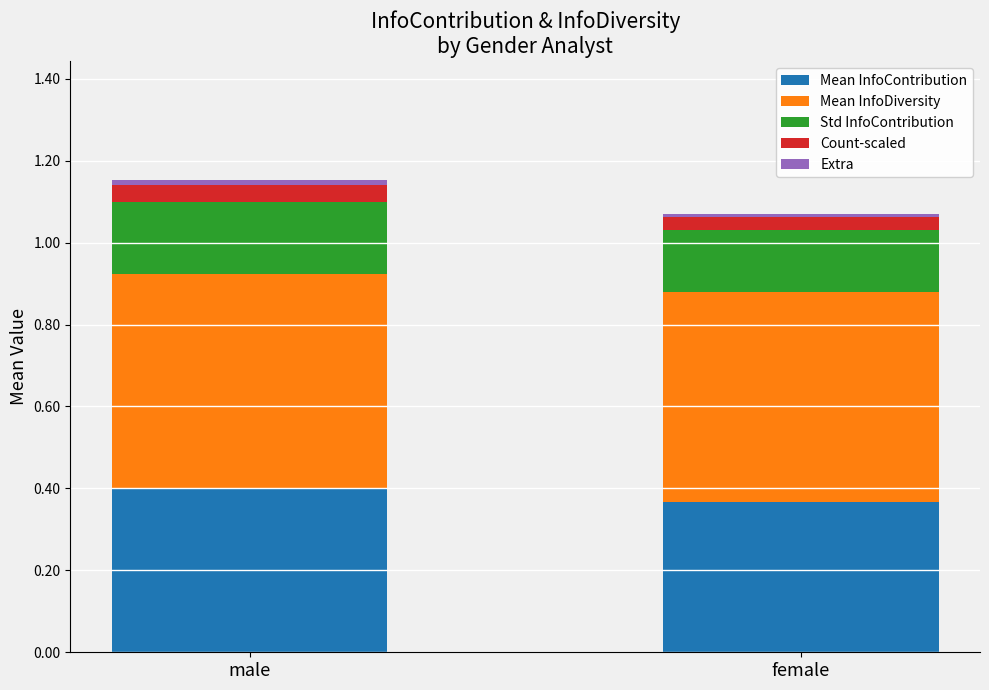

What is the total value across all series at male?

1.2